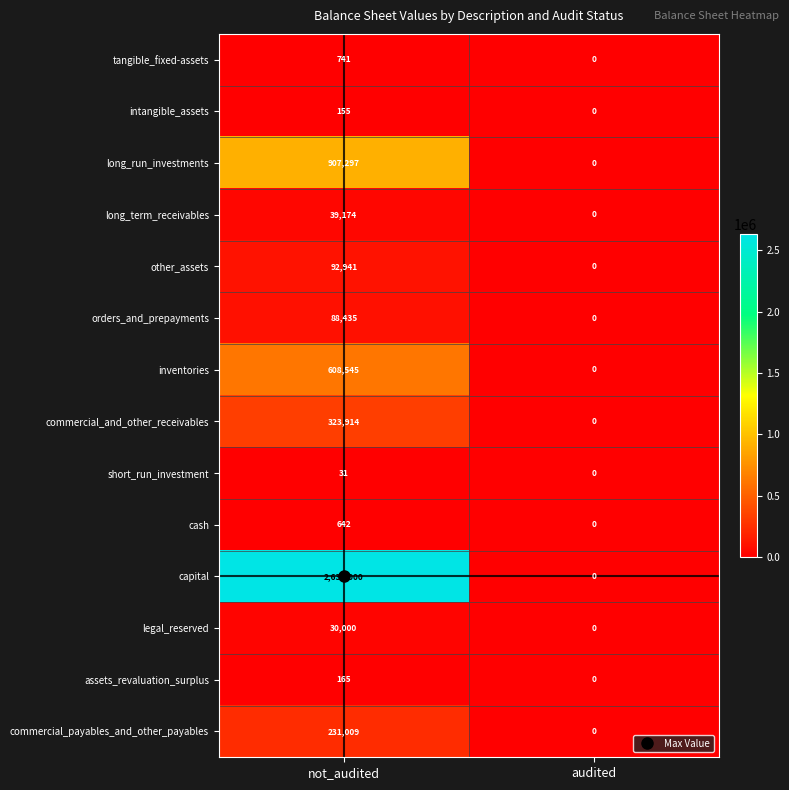

Which series changed the most between not_audited and audited?

capital